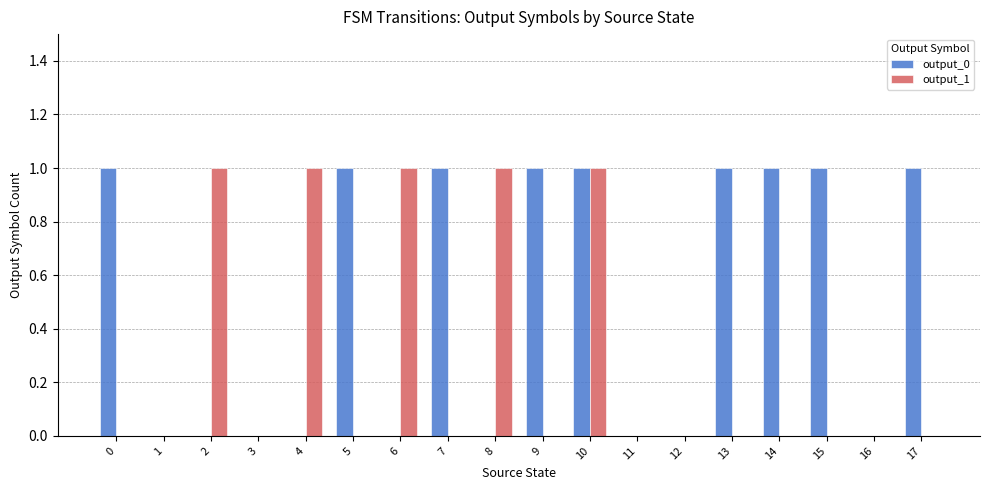

At which category is the sum across all series the highest?

10